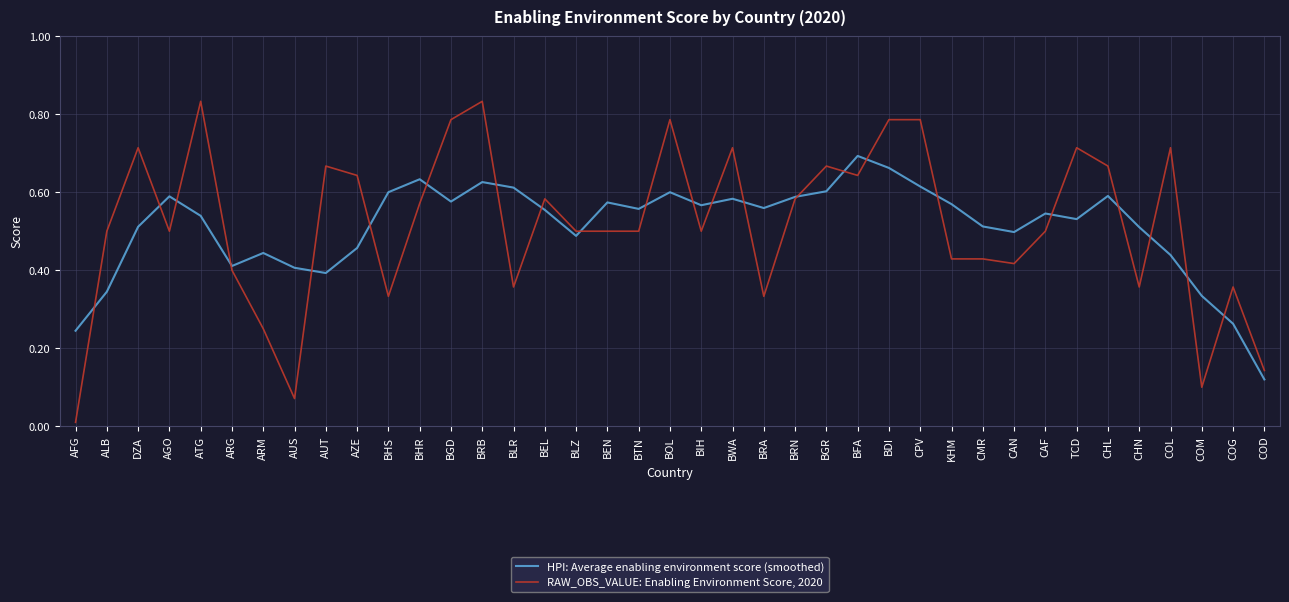

Is it true that RAW_OBS_VALUE: Enabling Environment Score, 2020 equals 0.7 at CHL?

True